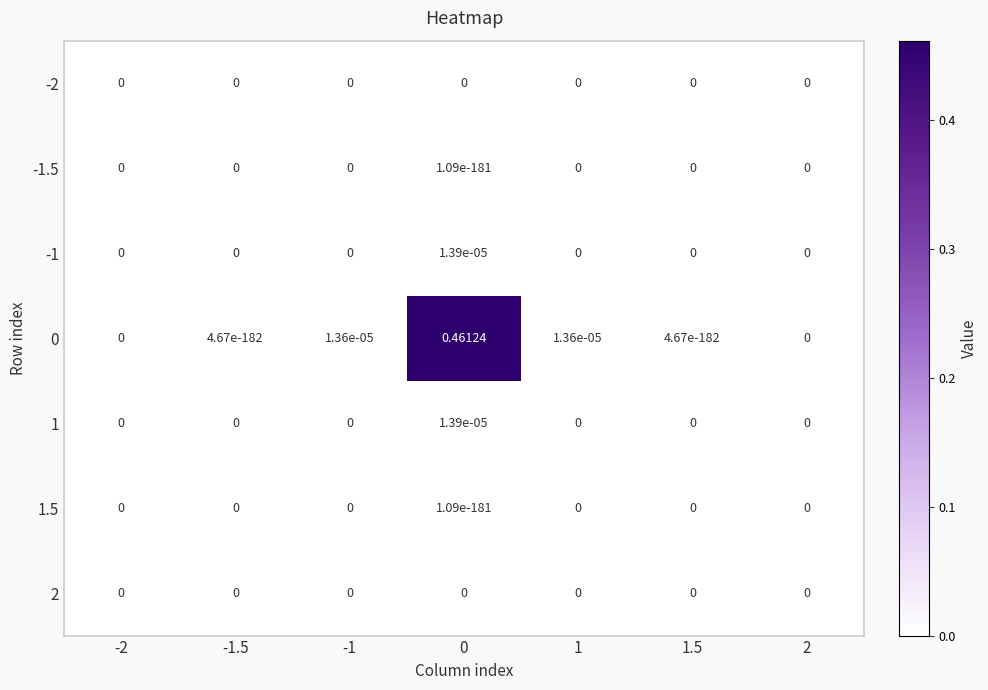

How many categories are shown in the chart?

7